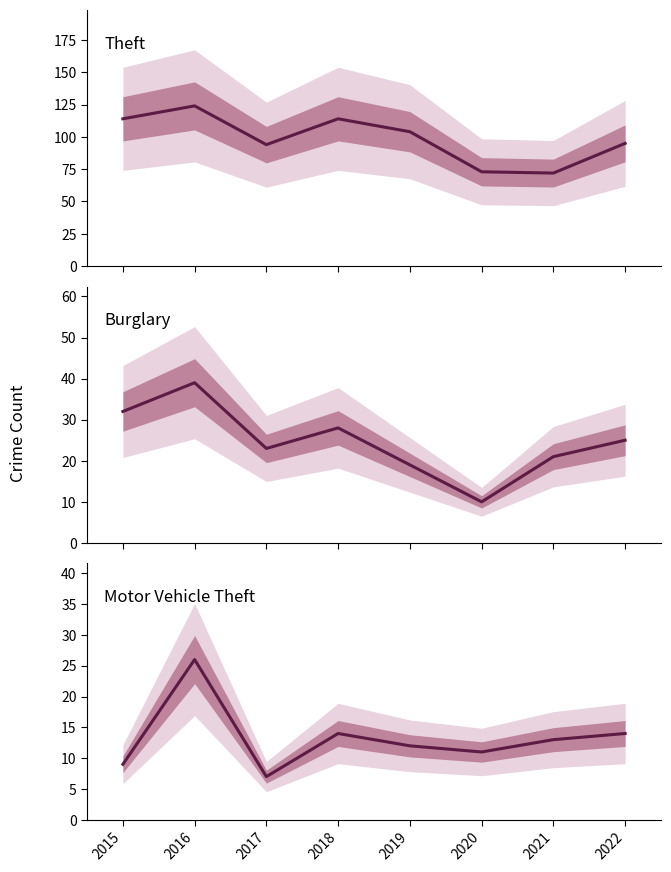

True or false: Theft and Burglary cross at least once.

False